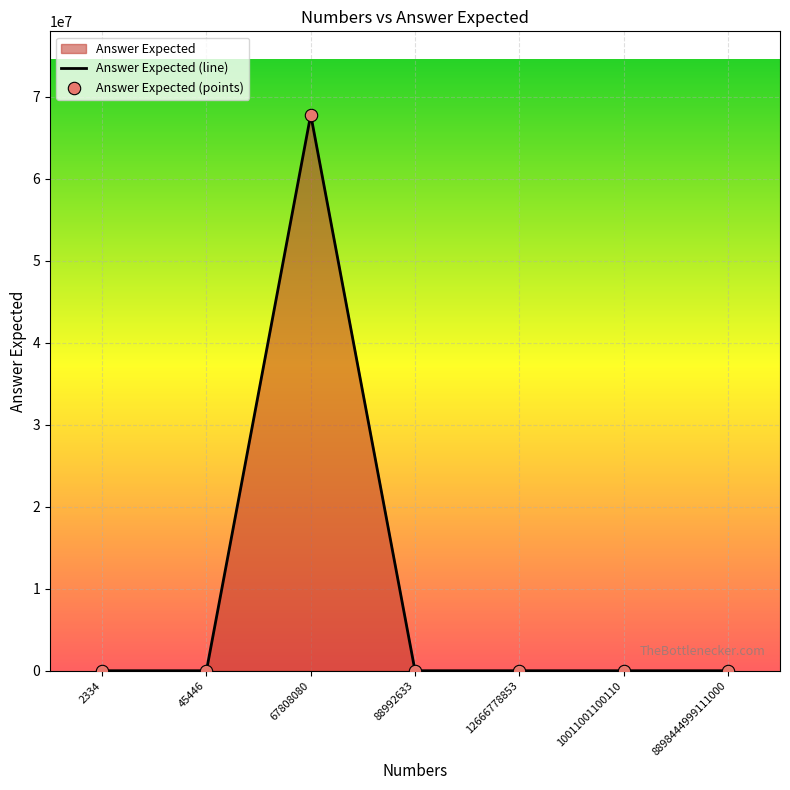

Which series has the widest spread of Y values?

Answer Expected (line)